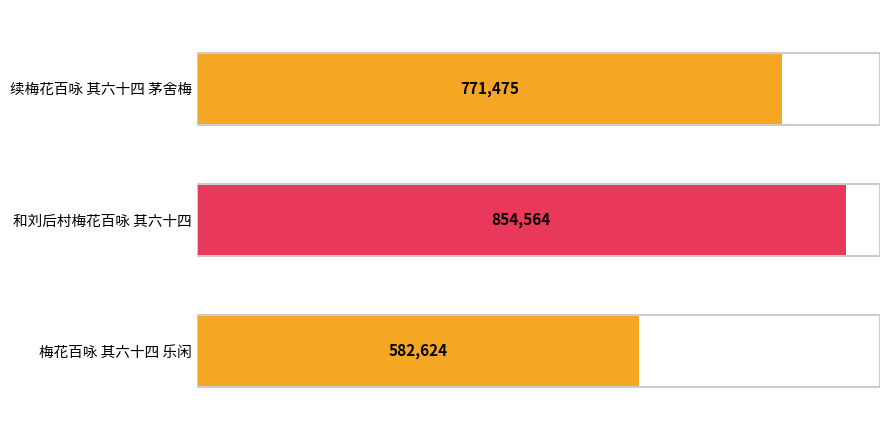

How many categories are shown in the chart?

3